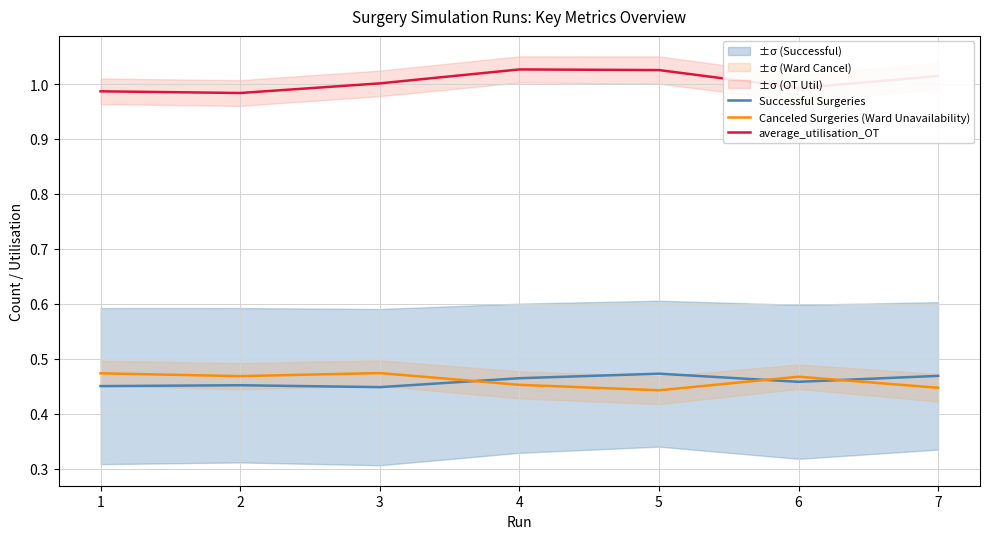

At how many categories does at least one series exceed 0?

7